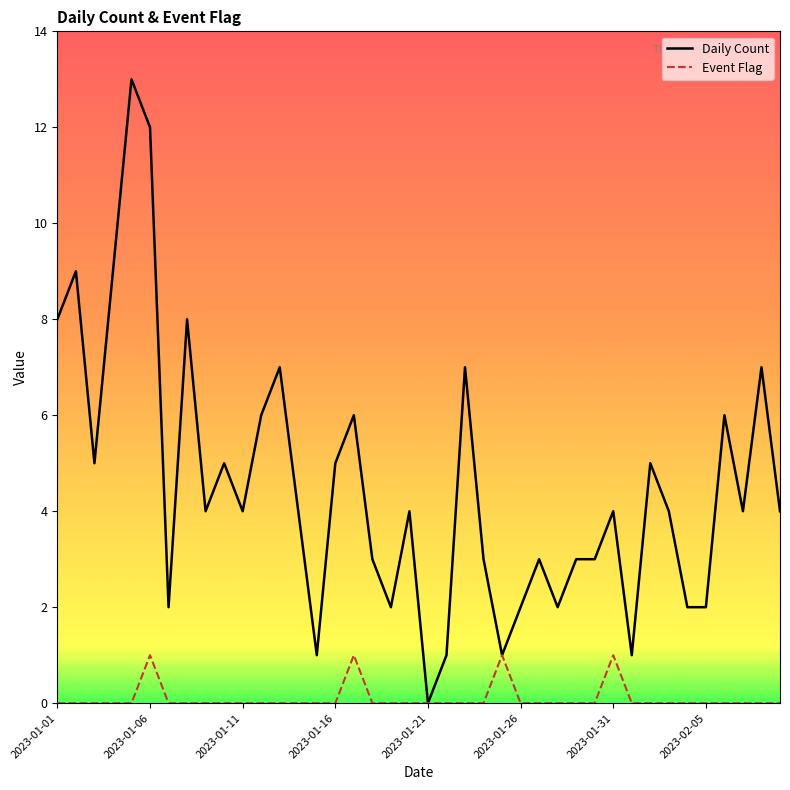

List the series in order of their overall mean, highest first.

Daily Count, Event Flag